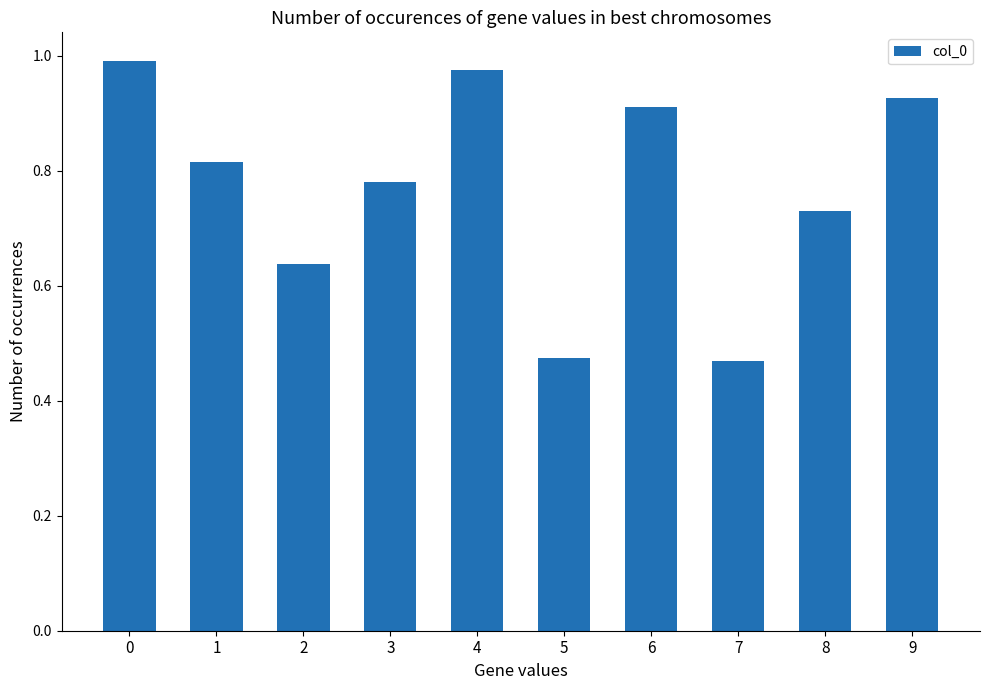

What is the change in value from 1 to 9?

+0.1